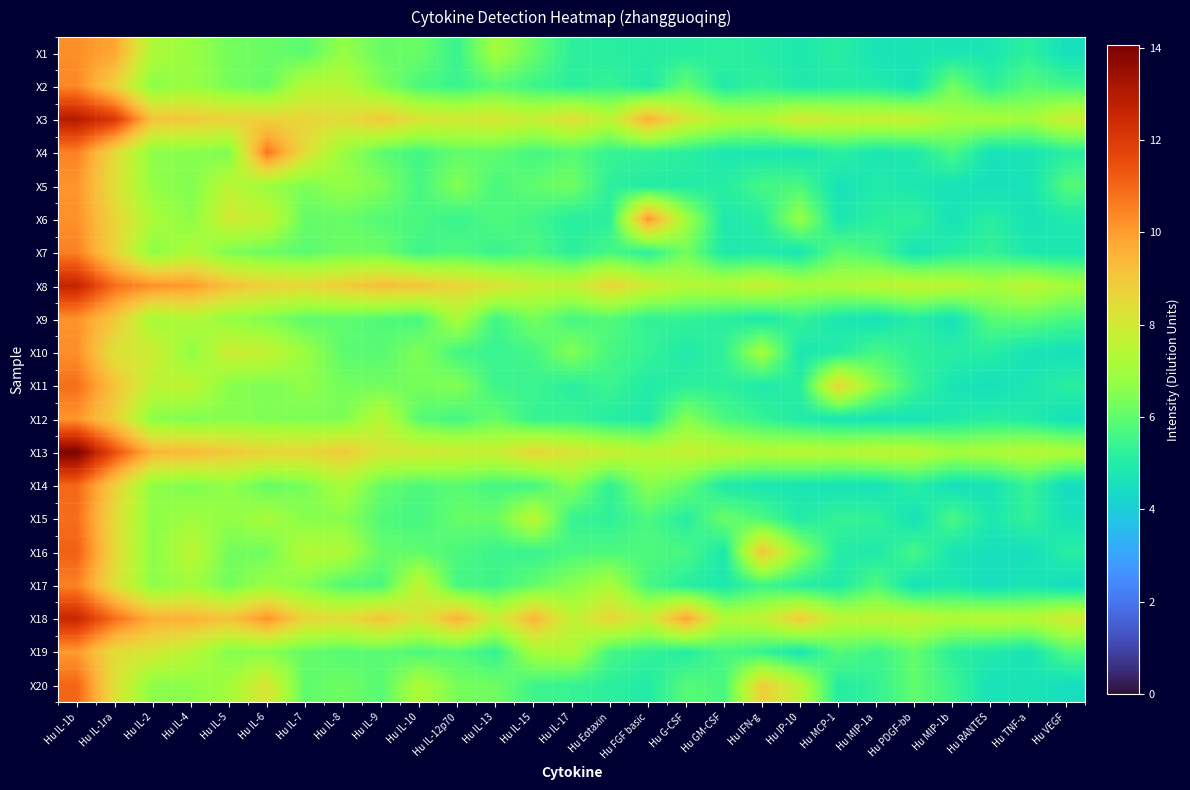

Which series has the largest total across all categories?

X18